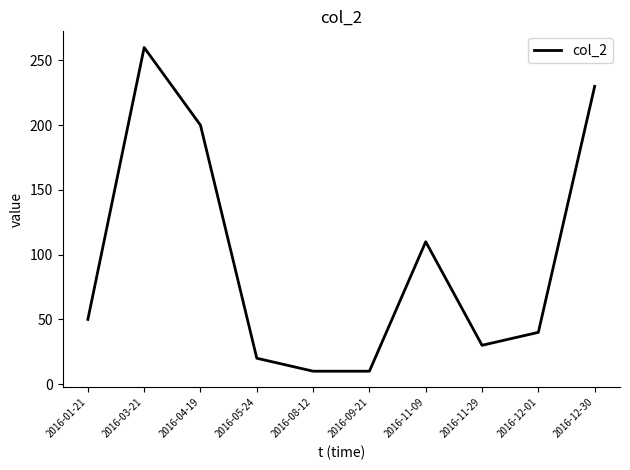

At which label is the value closest to 135?

2016-11-09